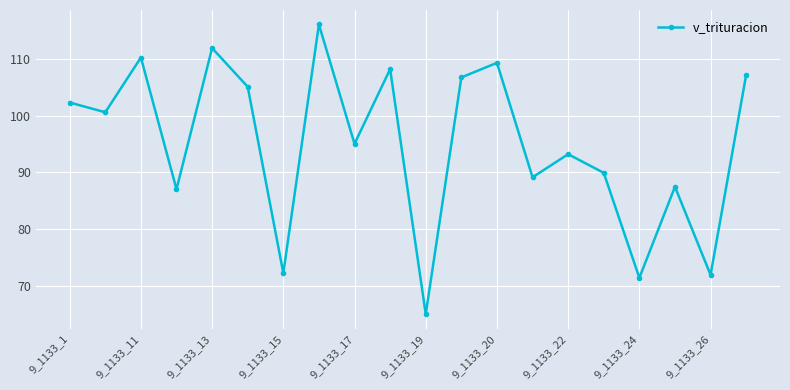

How many interior local valleys (lower than both neighbors) does the data have?

8